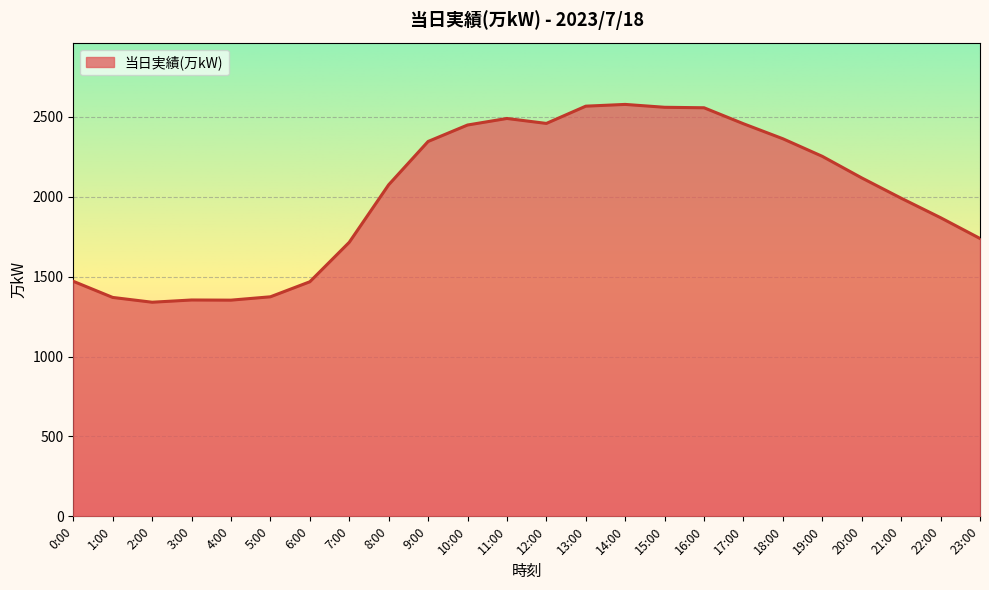

True or false: the data shows 1221 at 18:00.

False